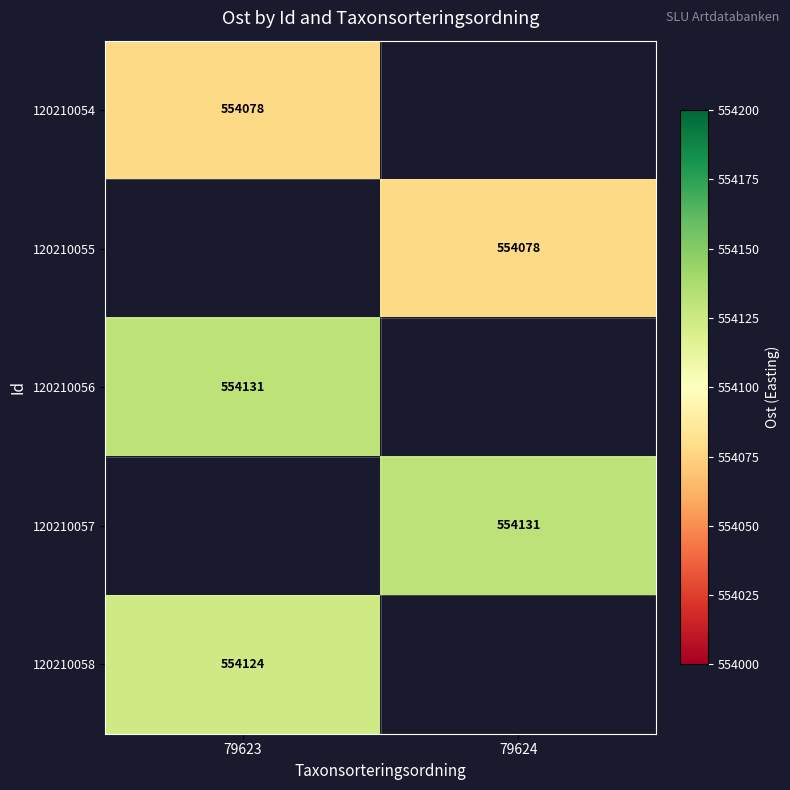

At how many categories does at least one series exceed 554123?

2